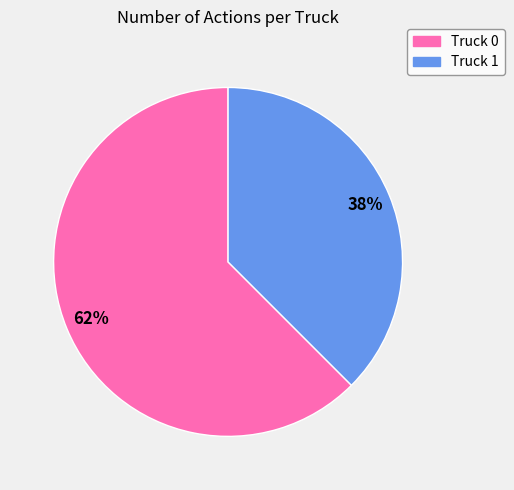

Which slice is the largest?

Truck 0